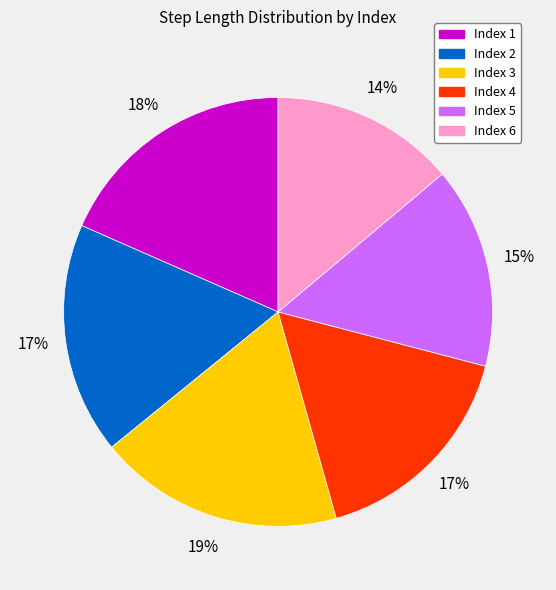

Which category has the smallest portion of the pie?

Index 6